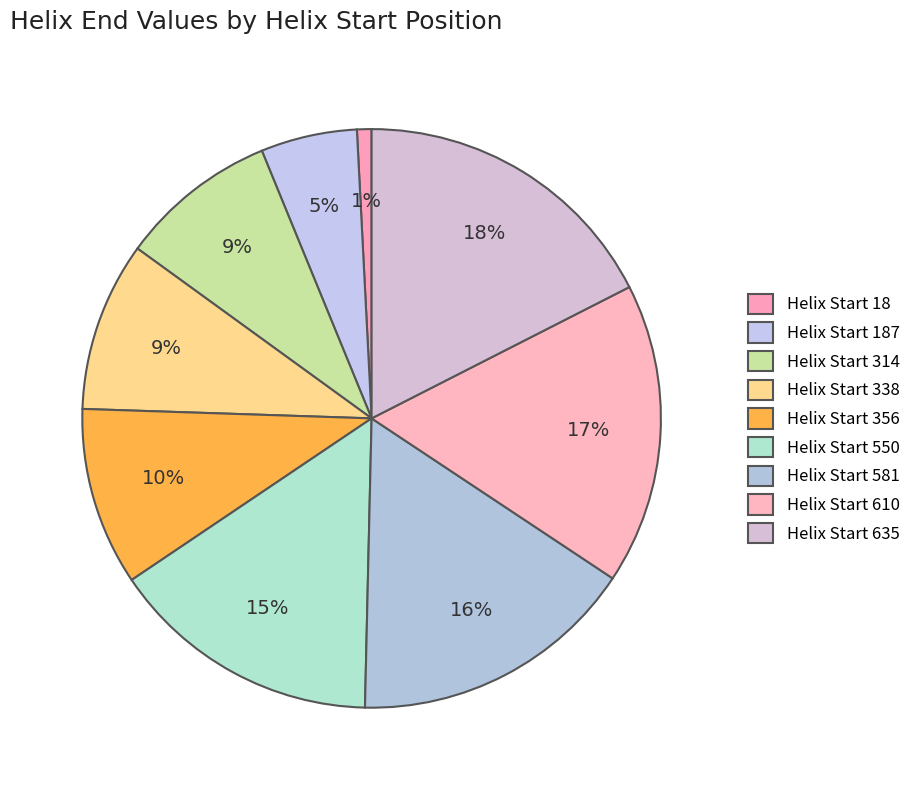

Count the number of slices in the pie.

9